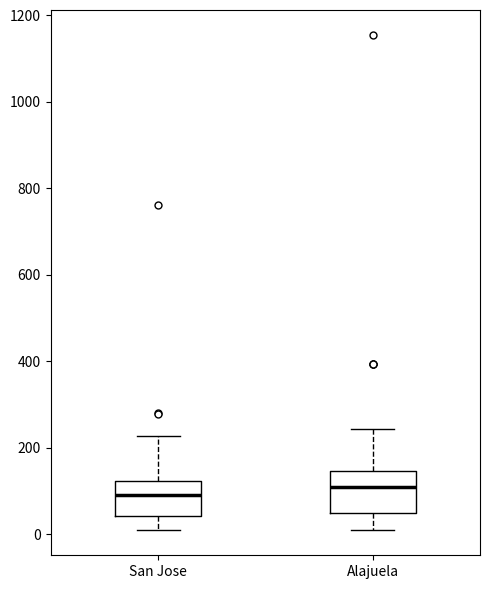

Where is the upper edge of the box for San Jose on the y-axis? The values are not printed on the chart, so give them approximately, as read against the axis.

120